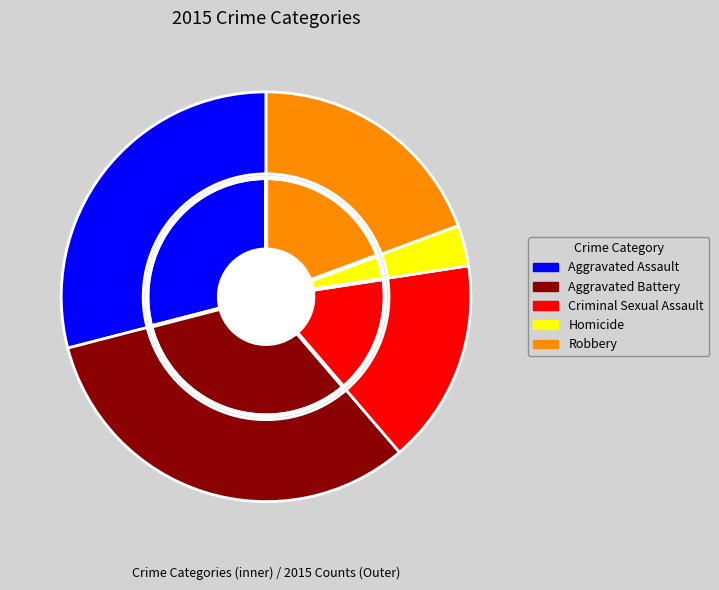

Rank the categories by value from highest to lowest.

Aggravated Battery, Aggravated Assault, Robbery, Criminal Sexual Assault, Homicide